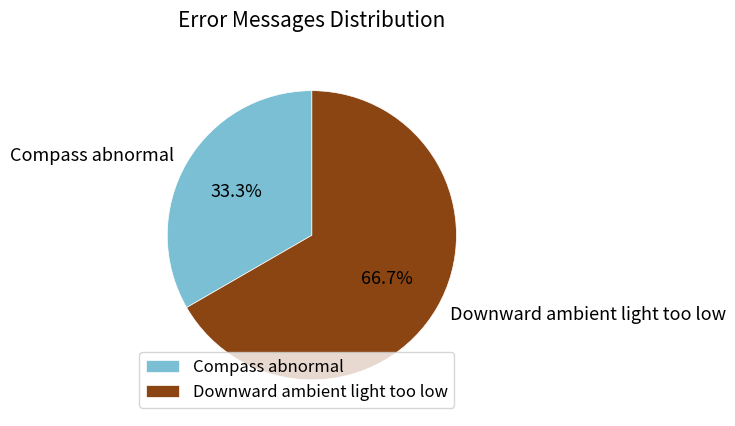

Which slice represents more than half of the pie?

Downward ambient light too low